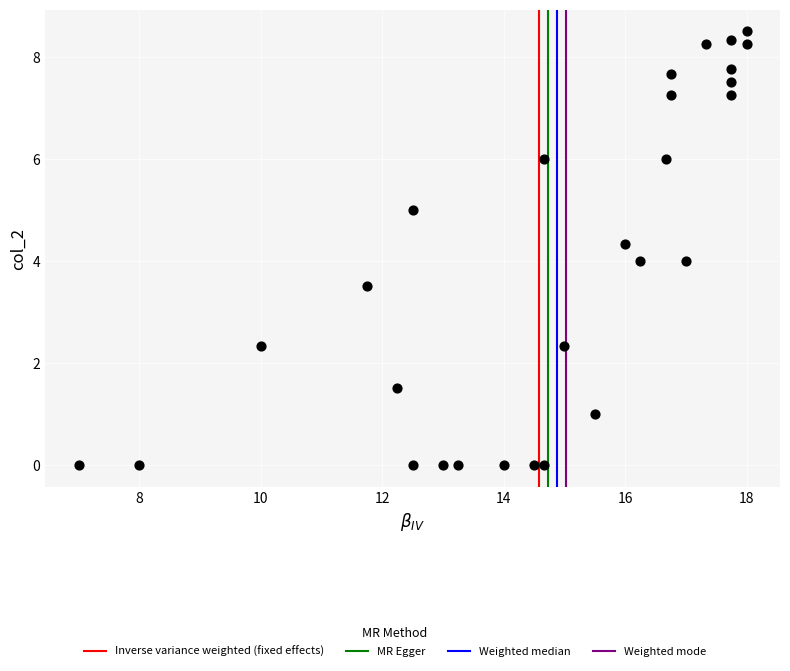

What is the range of X values (max minus min)?

11.0